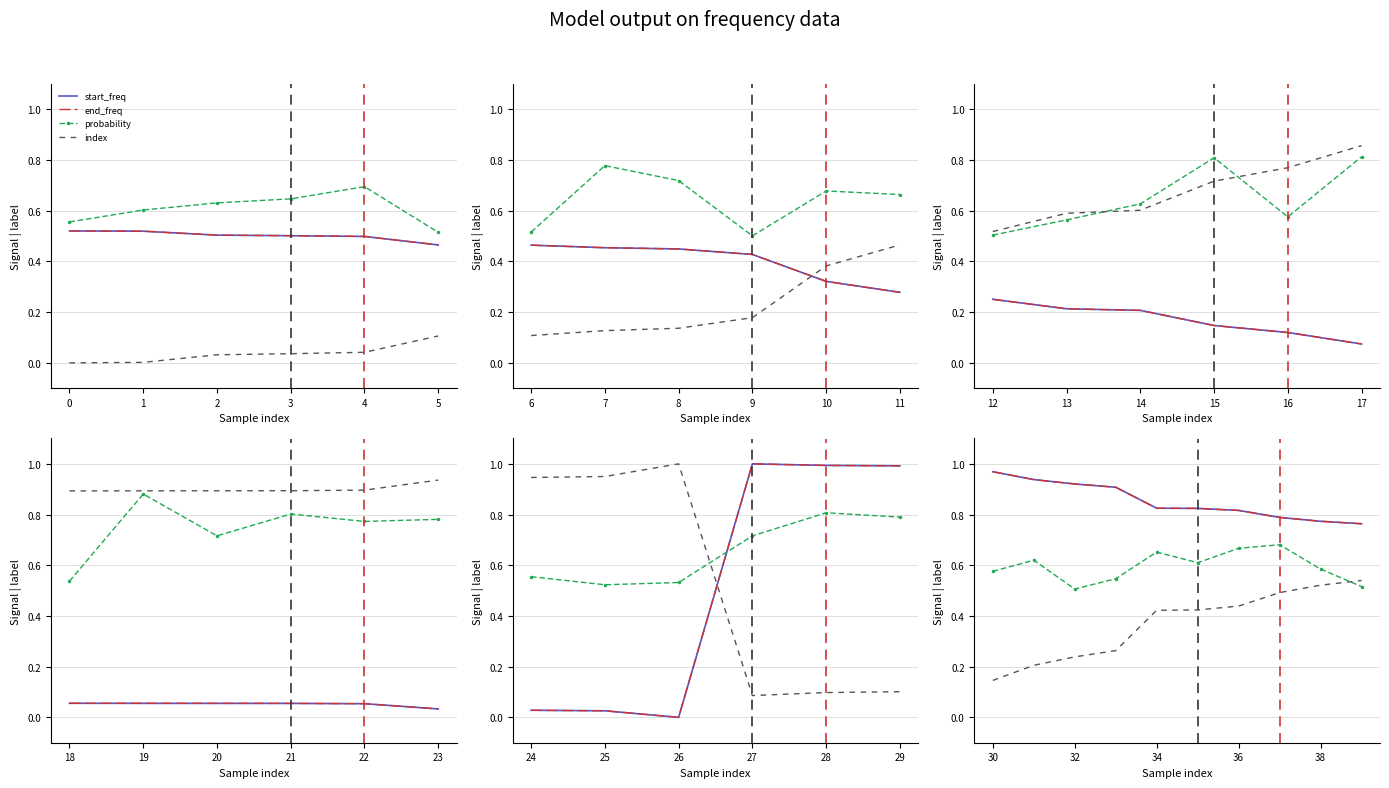

How many categories are shown in the chart?

10